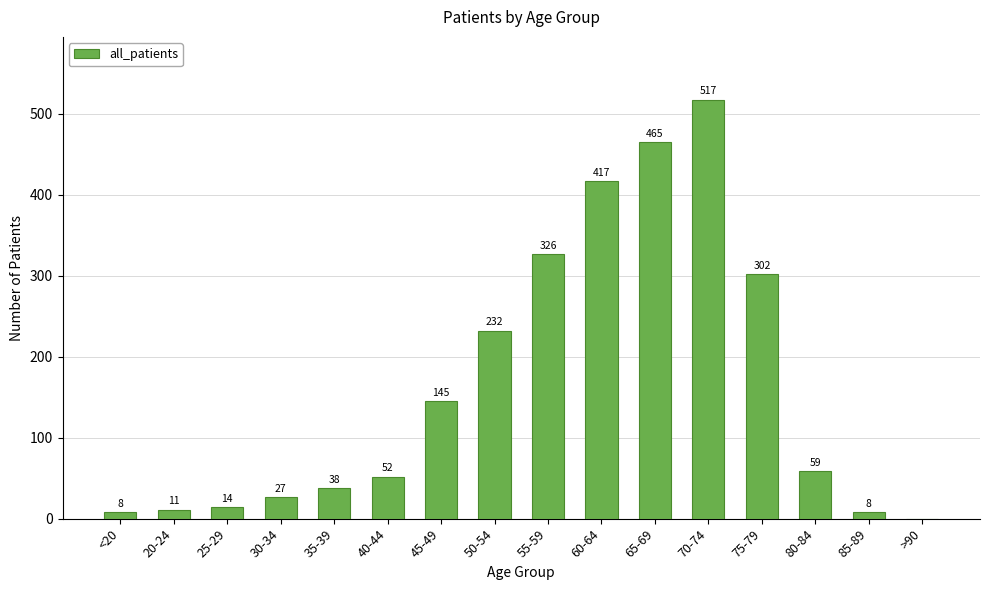

What is the sum of all values?

2621